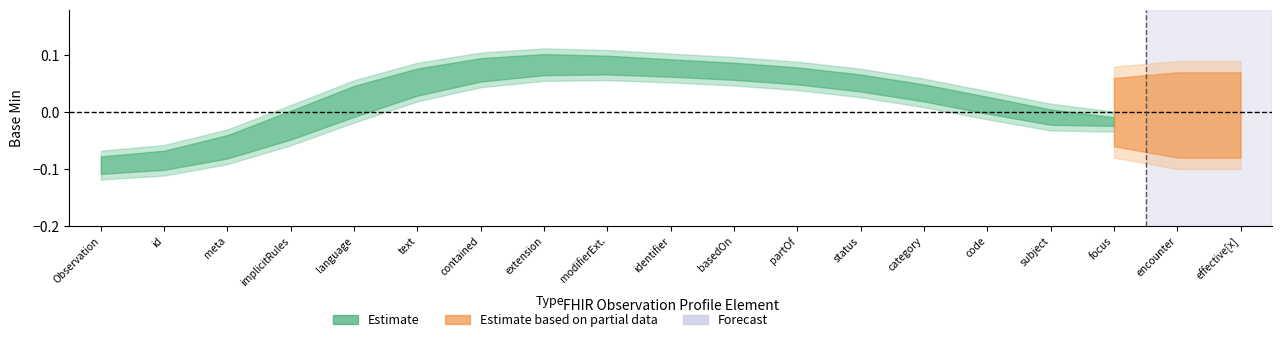

At how many categories does at least one series exceed 0?

12